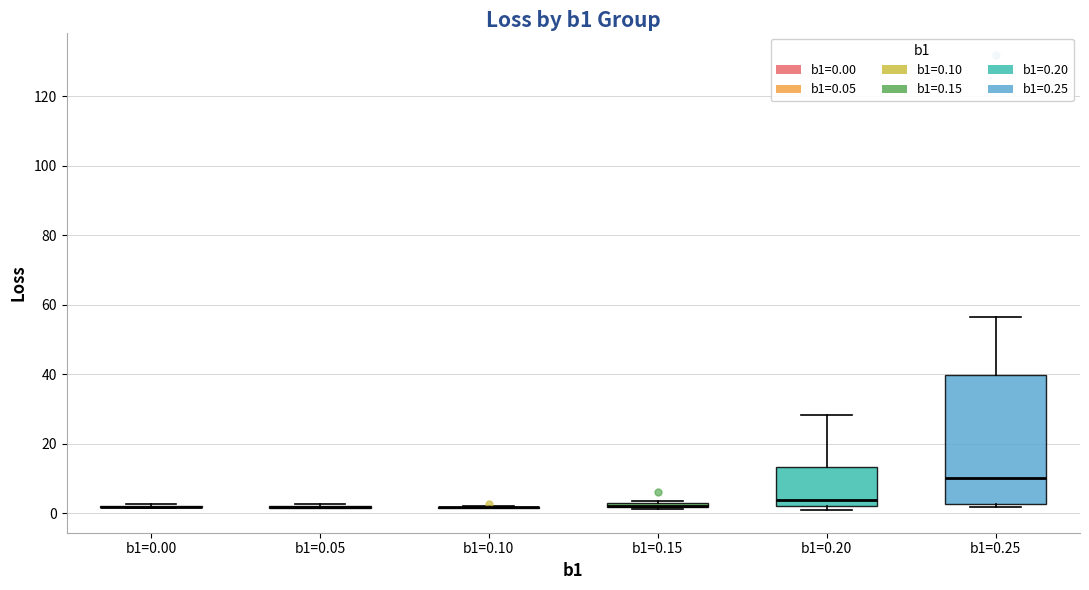

Comparing the boxes themselves (not the whiskers), which one is the tallest?

b1=0.25